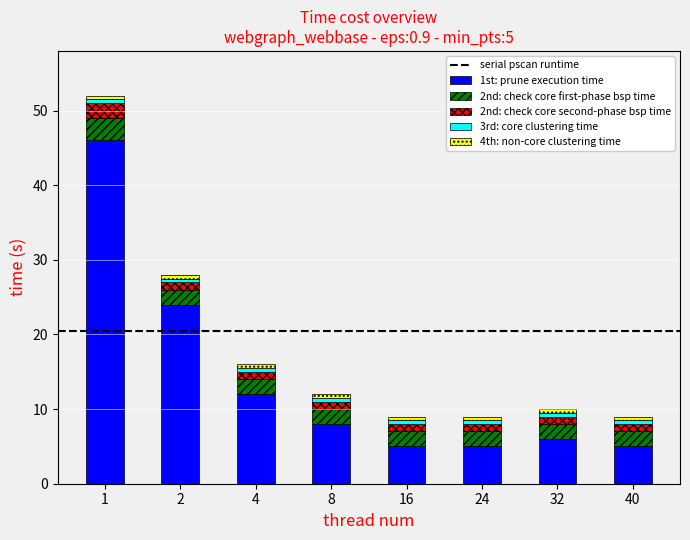

The value of 1st: prune execution time at 4 is 16.4. True or false?

False